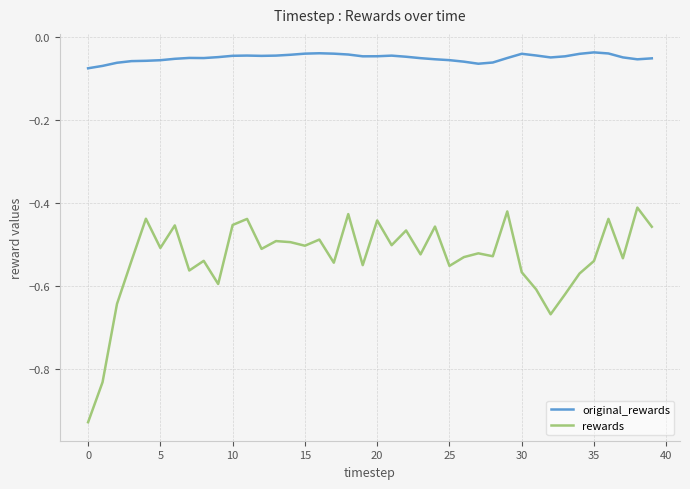

List the series in order of their overall mean, lowest first.

rewards, original_rewards